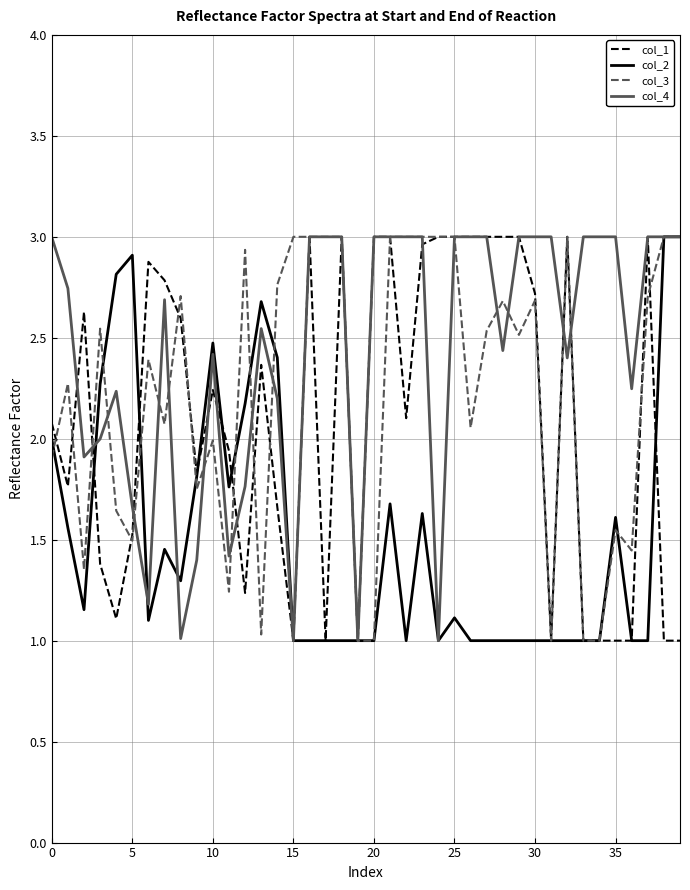

Which series has the largest total across all categories?

col_4